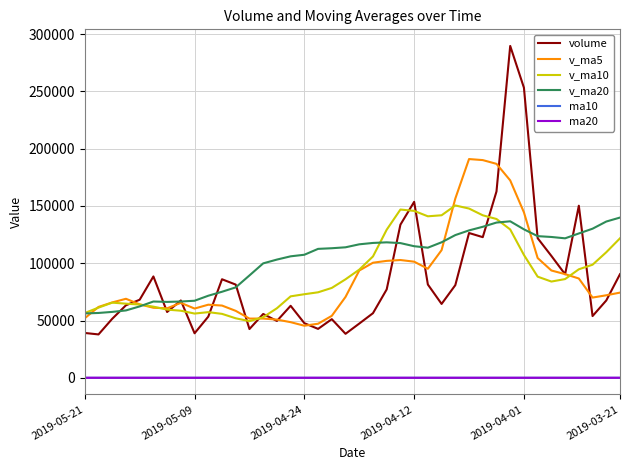

What is the maximum value shown in the chart?

289719.2